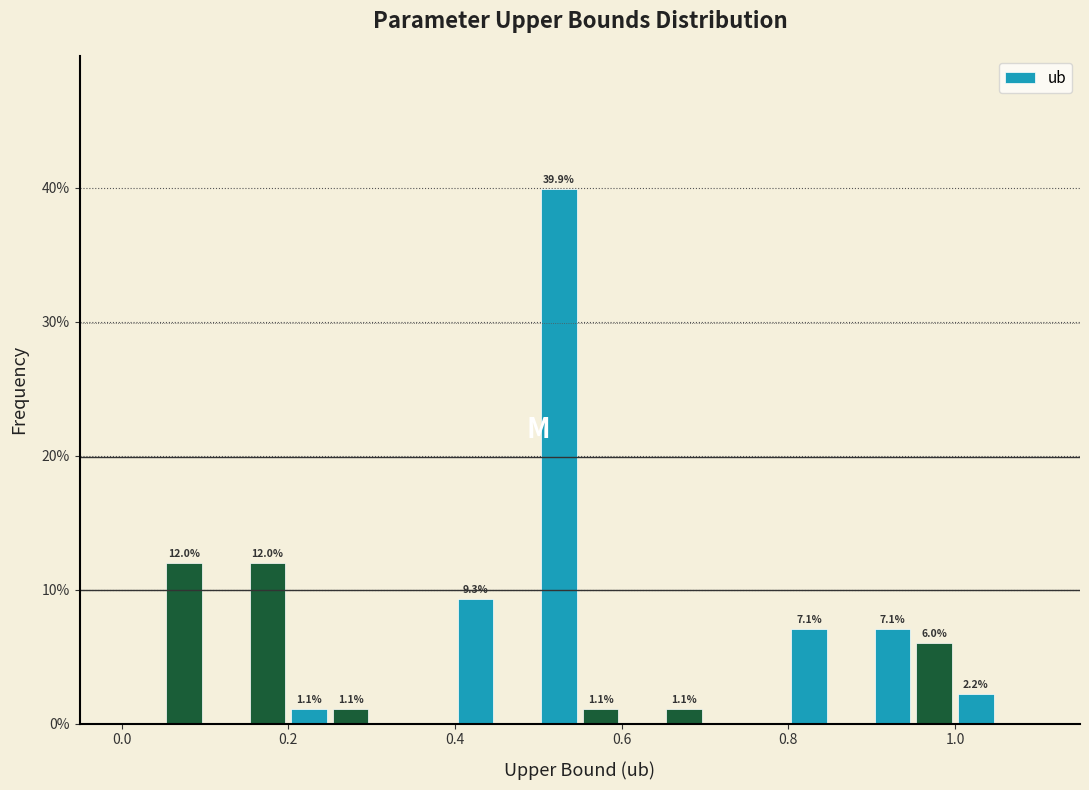

Read against the x-axis, roughly where is the centre of the tallest bar?

0.52